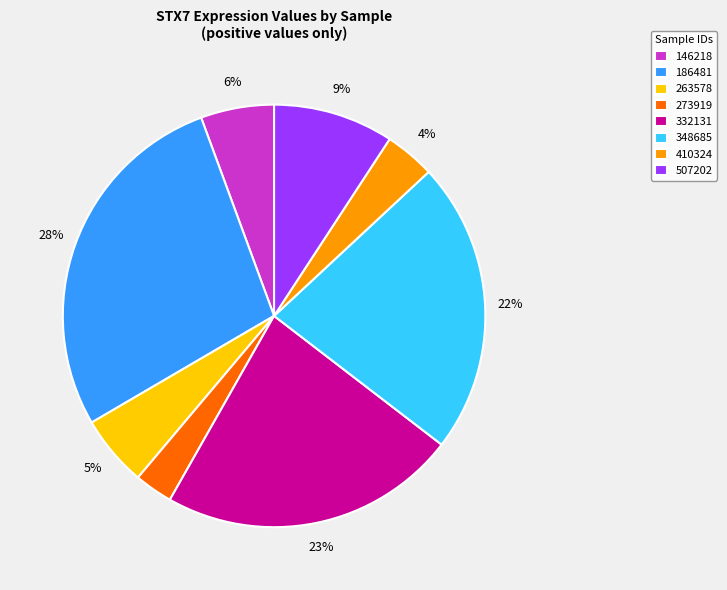

Which has a higher value, 348685 or 507202?

348685